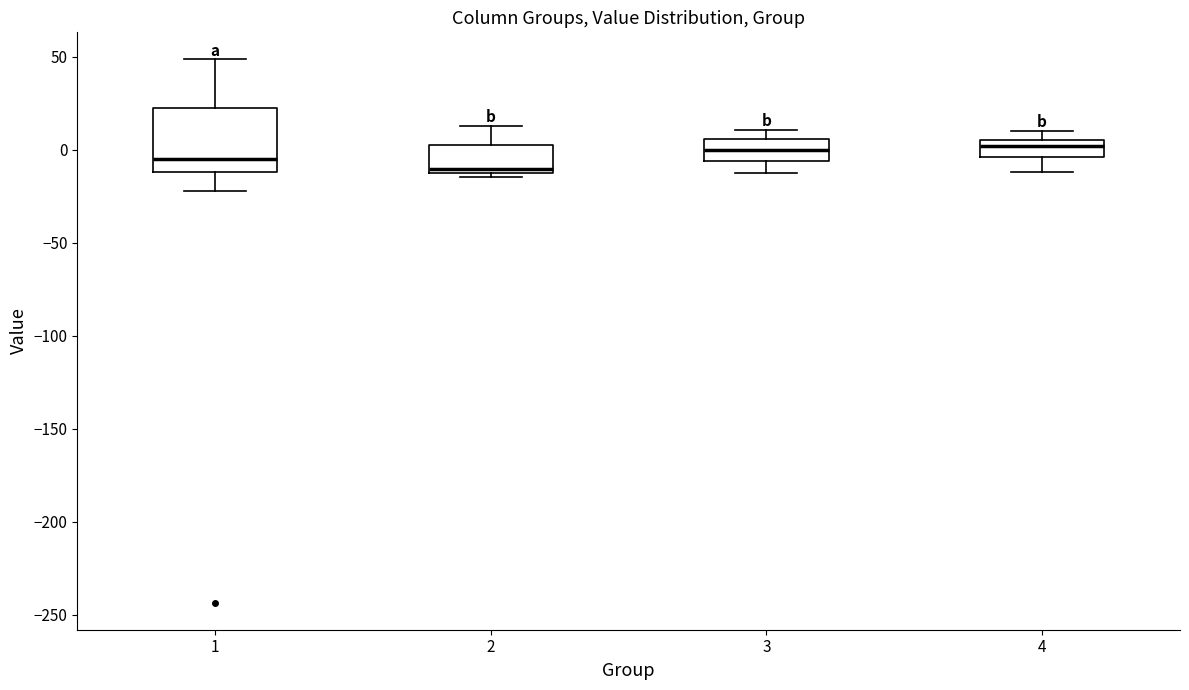

Reading left to right, transcribe this box plot: for each box, give where its median line is, the range the box spans, and where its two whiskers end, as read against the y-axis. The values are not printed on the chart, so give them approximately, as read against the axis.

1: median -5, box -10 to 20, whiskers -20 to 50
2: median -10 (just above the box's lower edge), box -10 to 5, whiskers -15 to 15
3: median 0, box -5 to 5, whiskers -15 to 10
4: median 0, box -5 to 5, whiskers -10 to 10